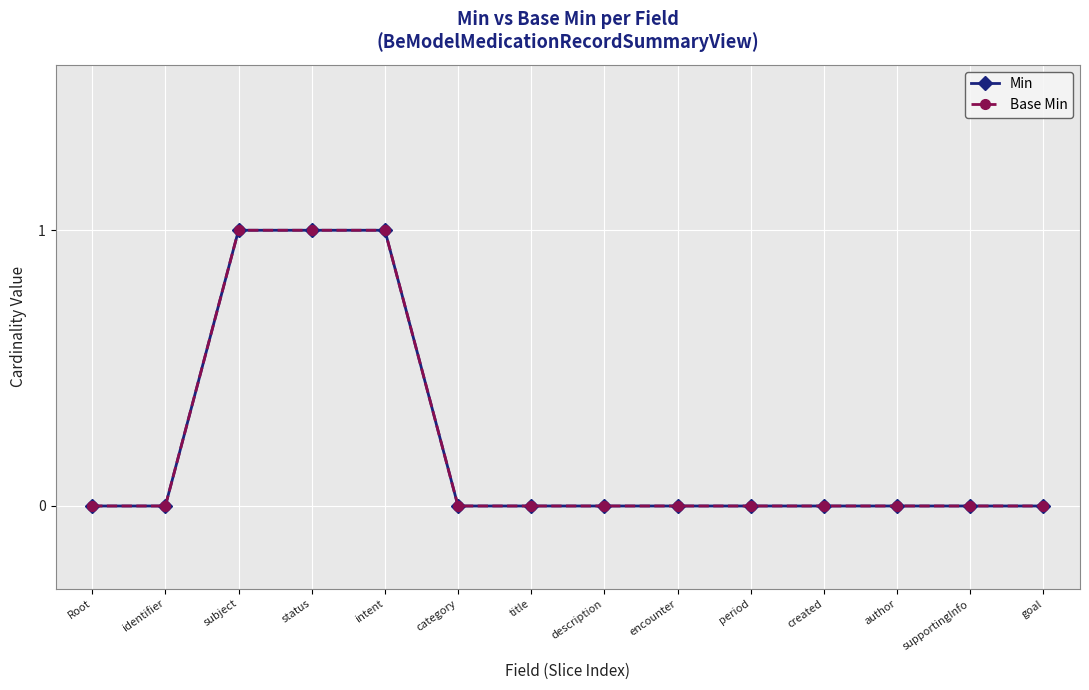

What is the label of the 14th point from the left?

goal